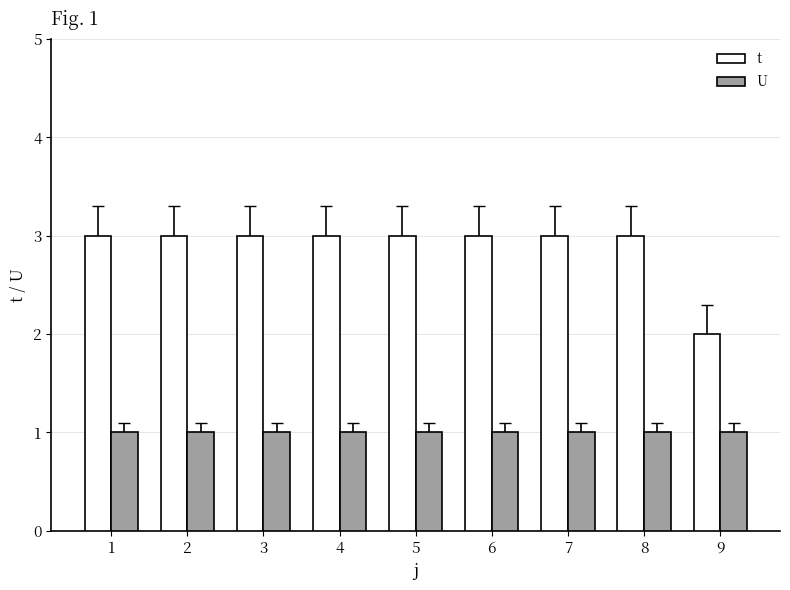

What is the value of the t bar at the 3rd from the left?

3